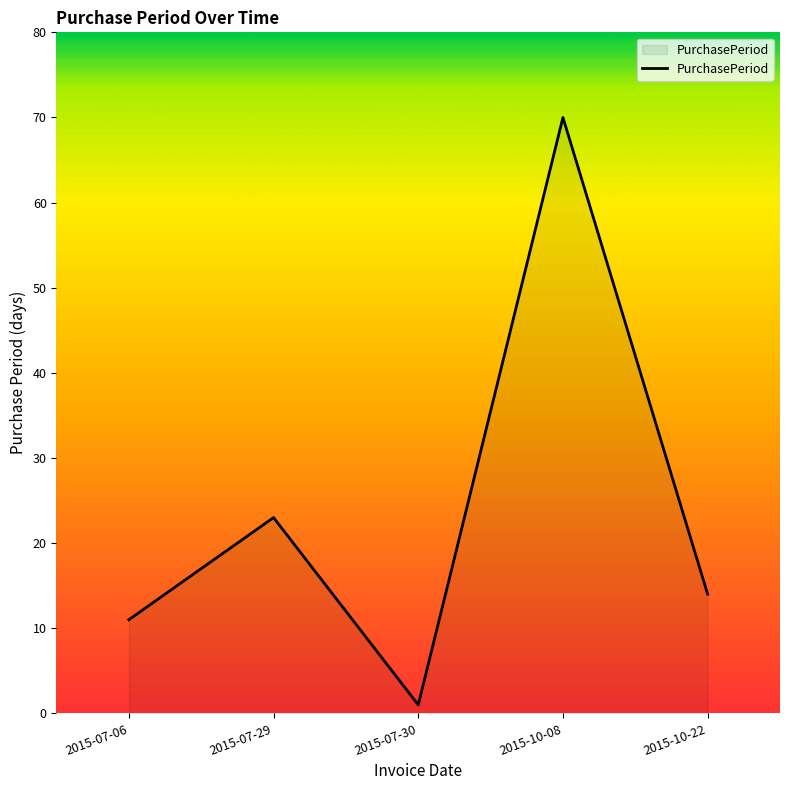

What is the change in value from 2015-07-06 to 2015-10-22?

+3